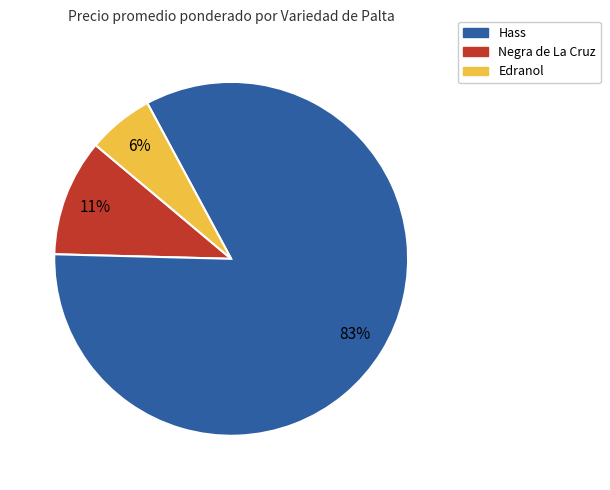

Does any single category account for the majority?

Yes